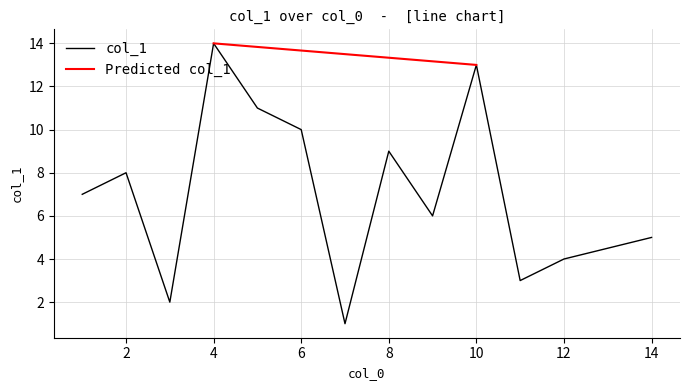

Is this an area chart (filled region under the line)?

No